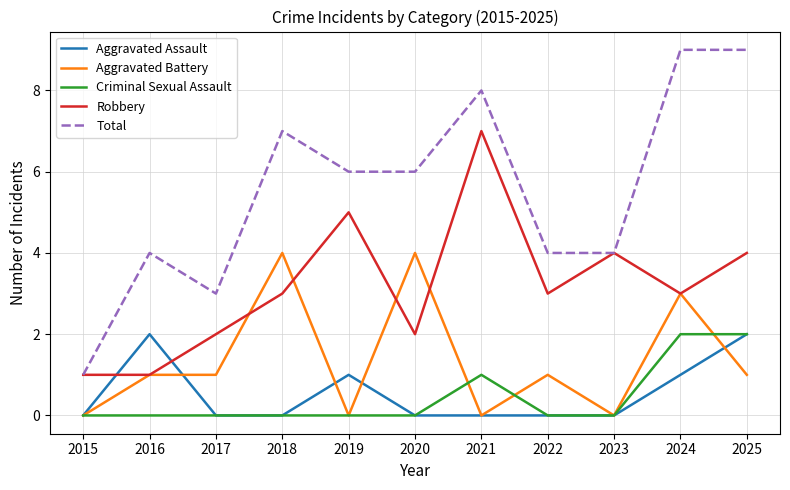

Does the chart have visible grid lines?

Yes